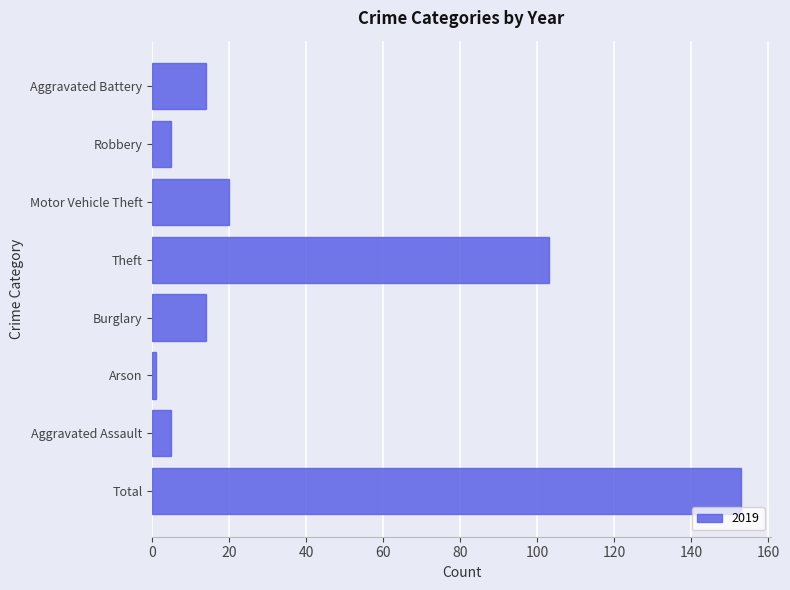

True or false: the data shows 4 at Aggravated Battery.

False